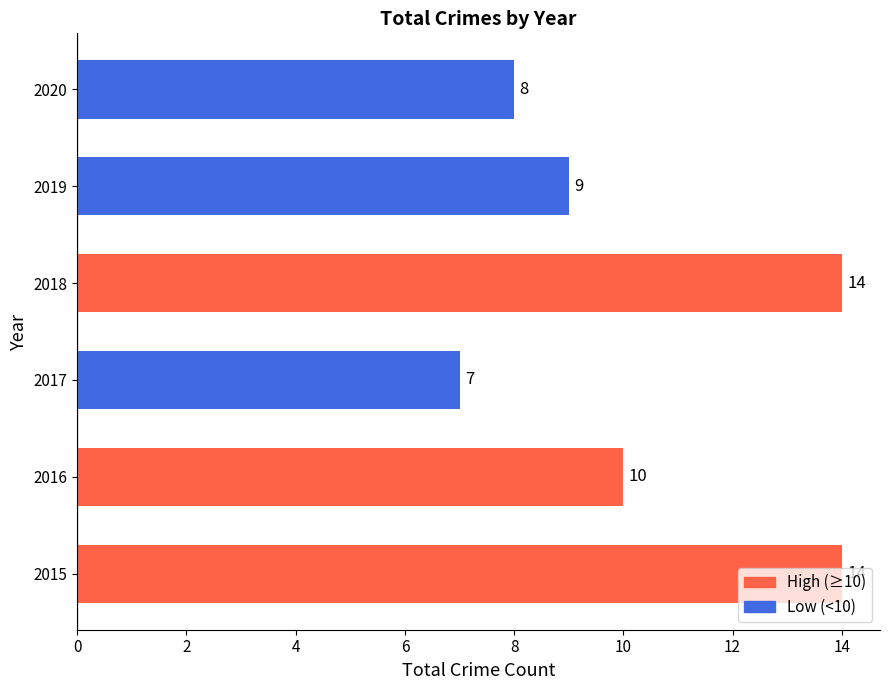

What is the greatest value displayed?

14